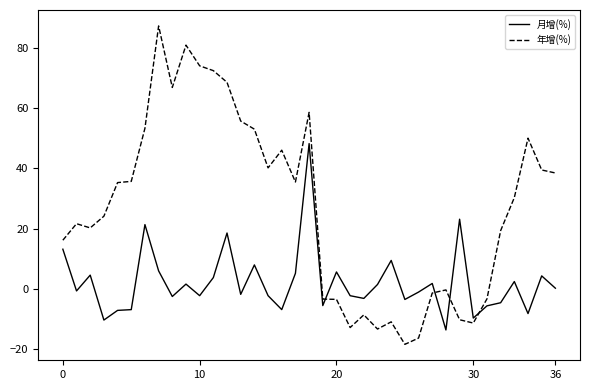

Rank the series by their average value, from lowest to highest.

月增(%), 年增(%)